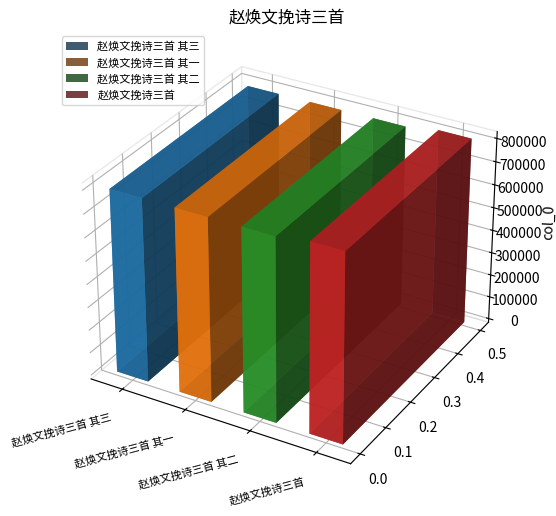

Which category has the lowest value across all series?

赵焕文挽诗三首 其一